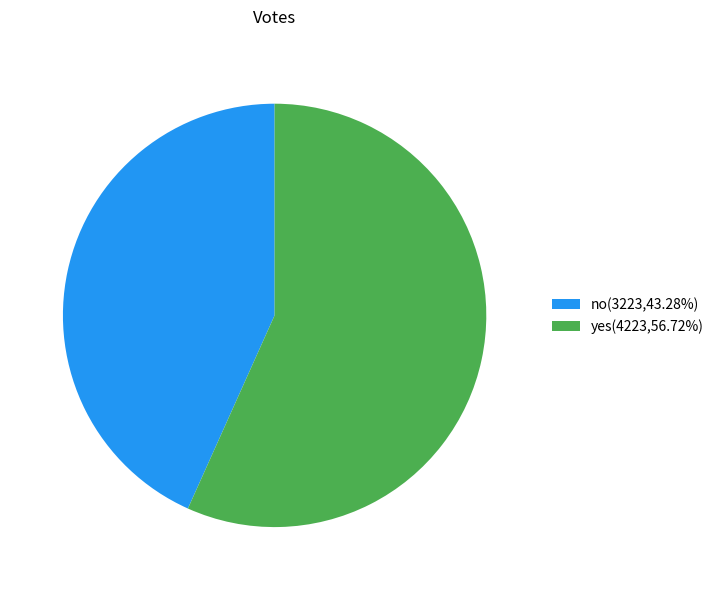

Which slice is the smallest?

no